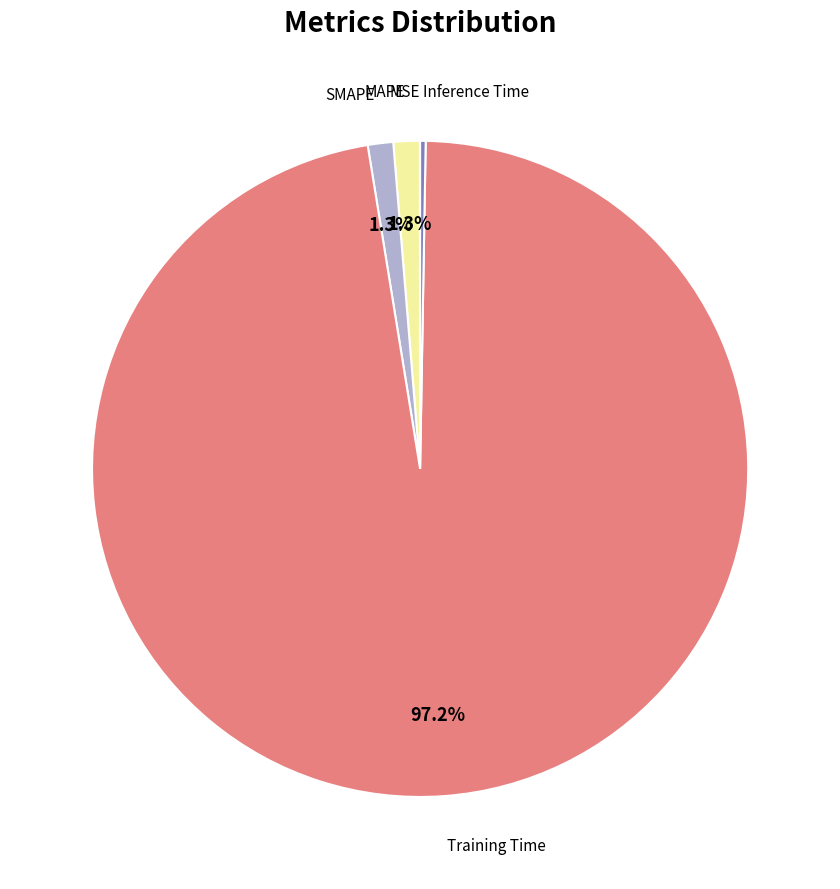

Is there any slice that represents more than half of the pie?

Yes